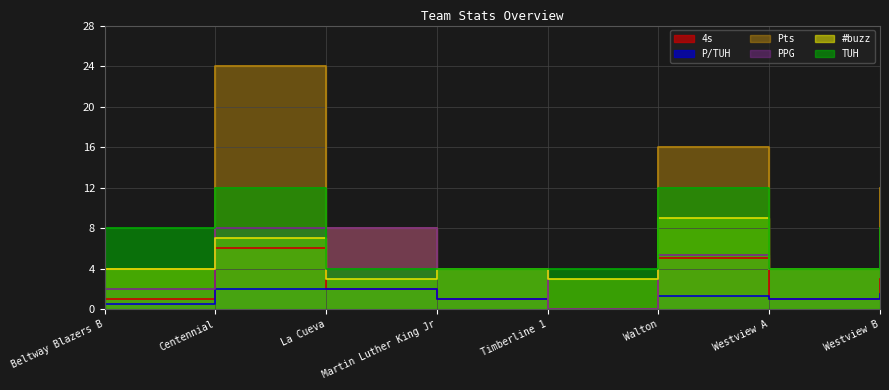

How many lines are shown in the chart?

6